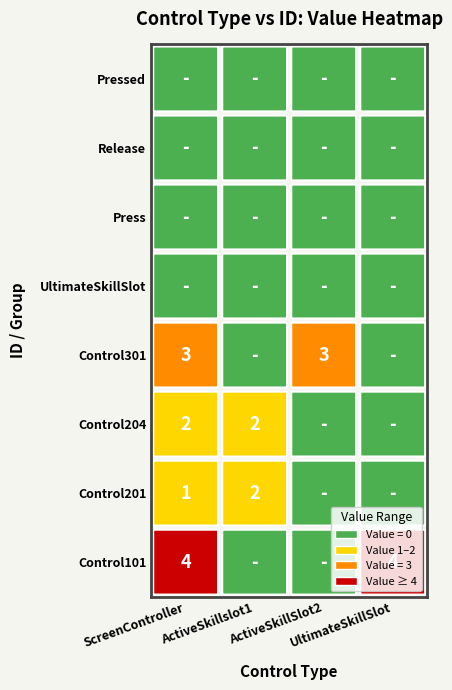

Is it true that UltimateSkillSlot equals -3 at 2?

False